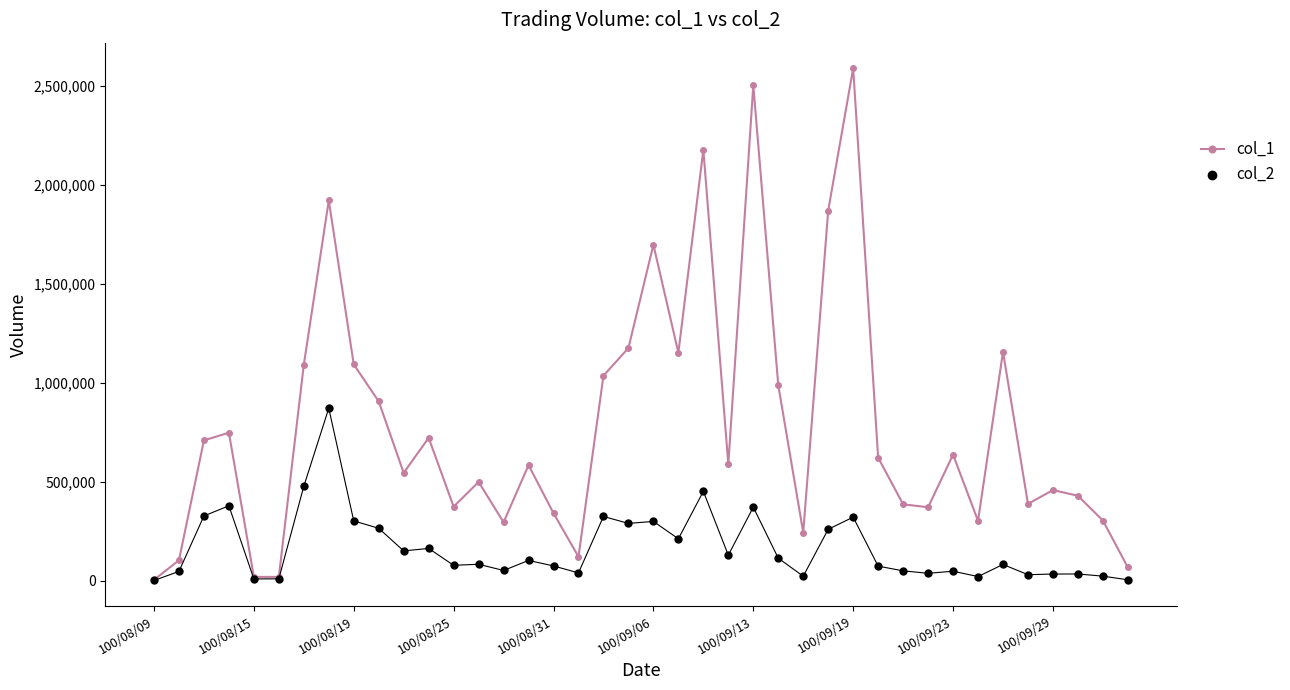

Which series has the largest total across all categories?

col_1